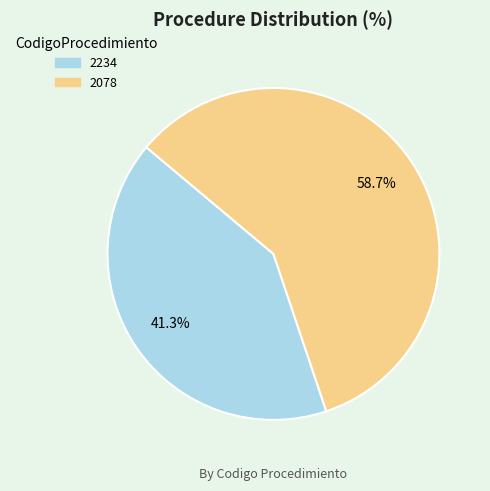

What is the largest slice in the pie chart?

2078